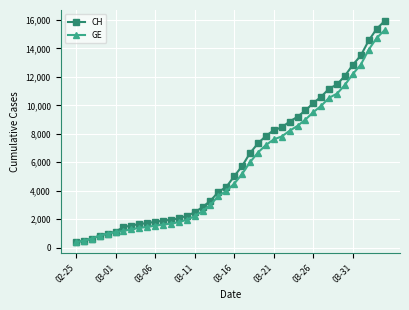

Which series has the largest range (max minus min)?

CH